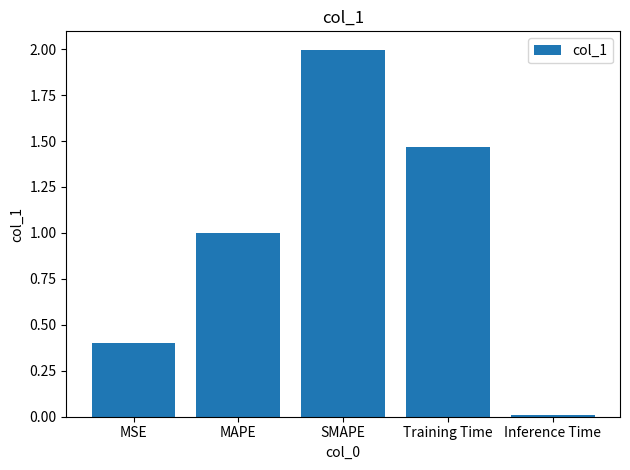

Is it true that the value at MAPE is 0.4?

False